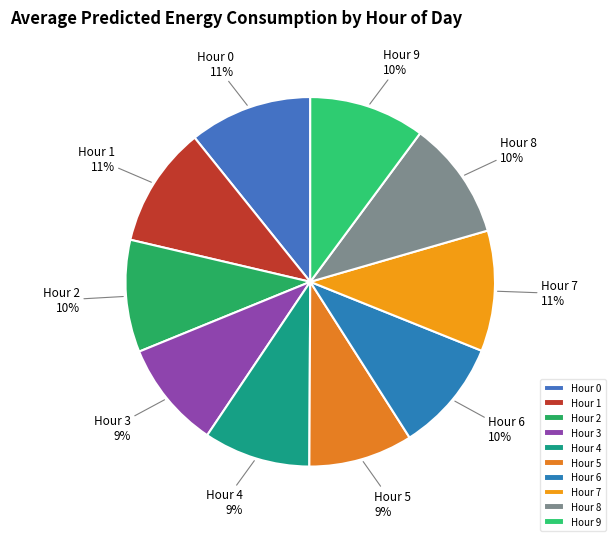

What percentage is the Hour 2 slice, to the nearest percent?

10%